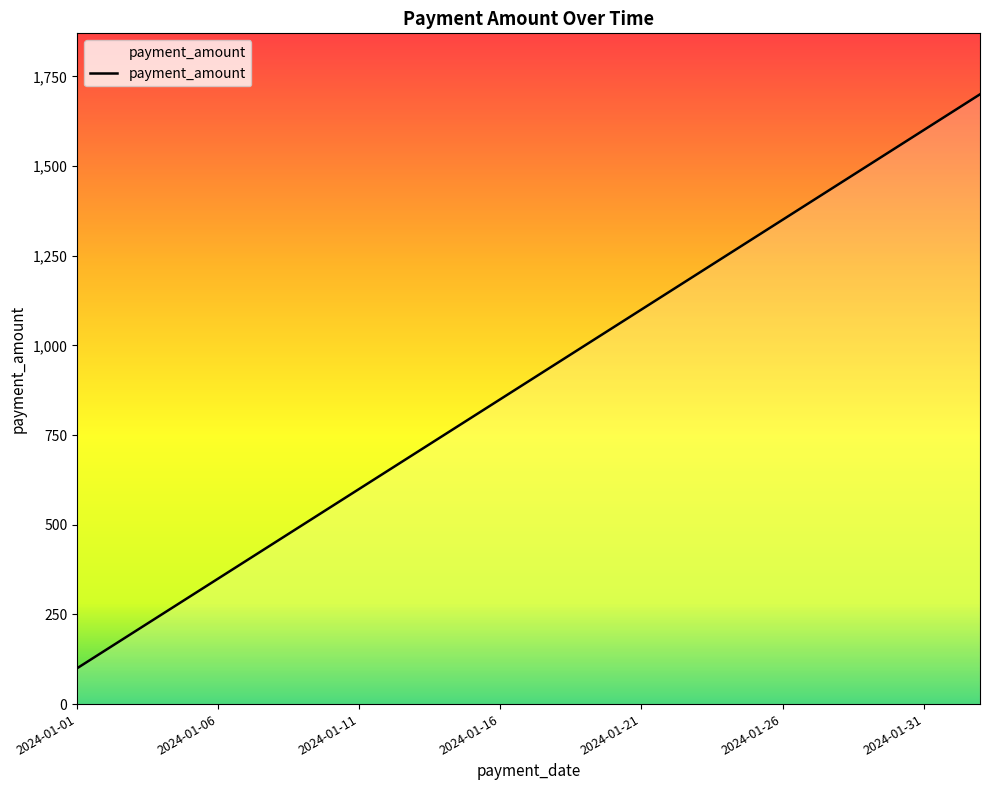

What is the maximum value shown in the chart?

1700